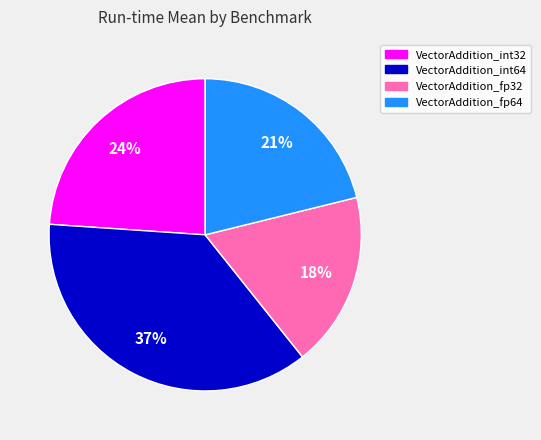

Rank the categories by value from highest to lowest.

VectorAddition_int64, VectorAddition_int32, VectorAddition_fp64, VectorAddition_fp32